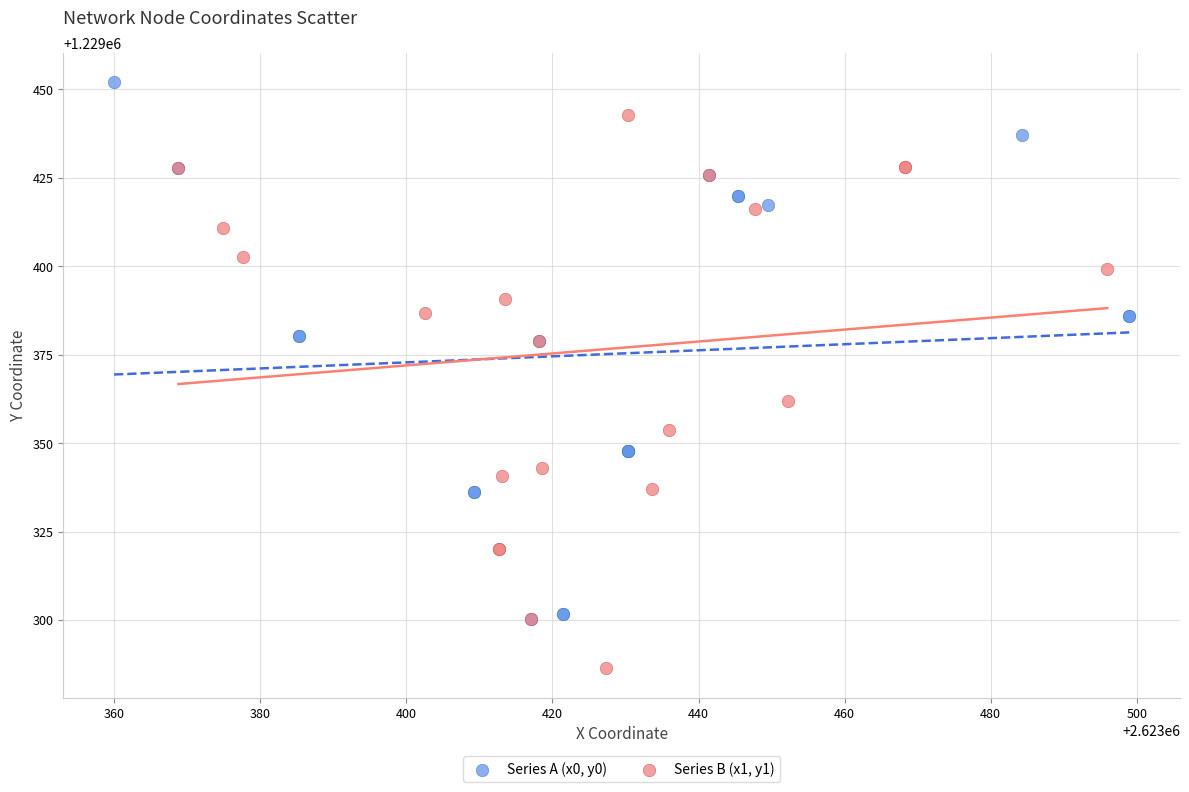

Which series reaches the minimum Y coordinate?

Series B (x1, y1)